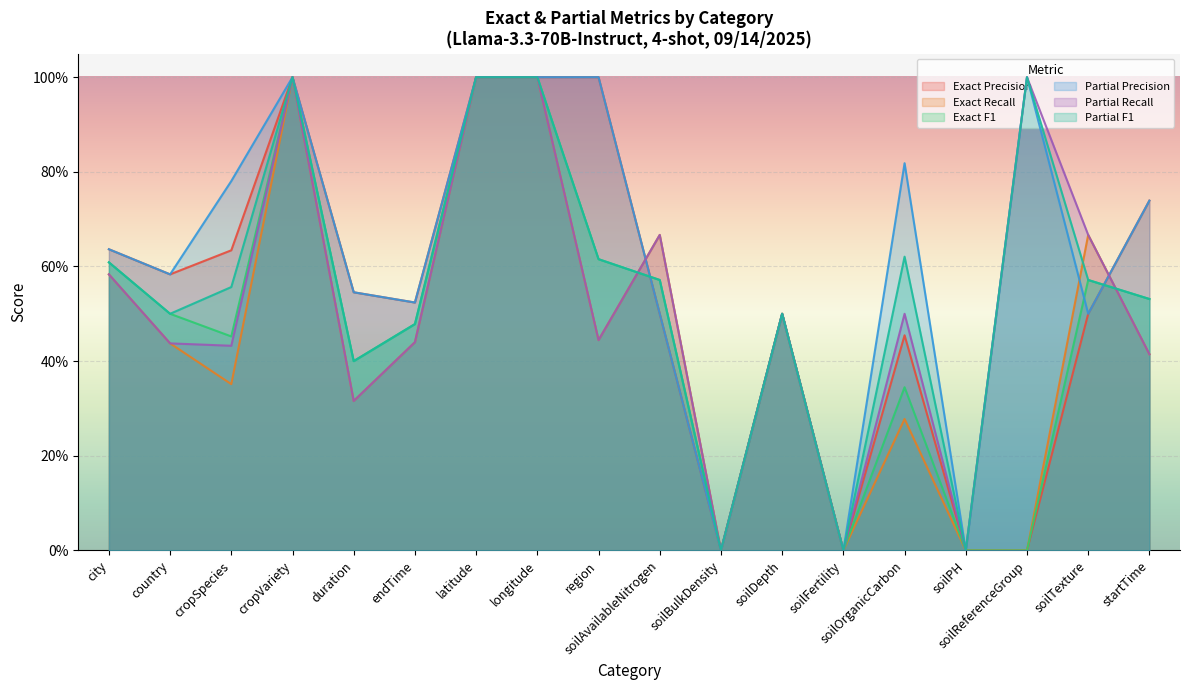

True or false: Partial Precision has more than 0 points higher than both neighbors.

True